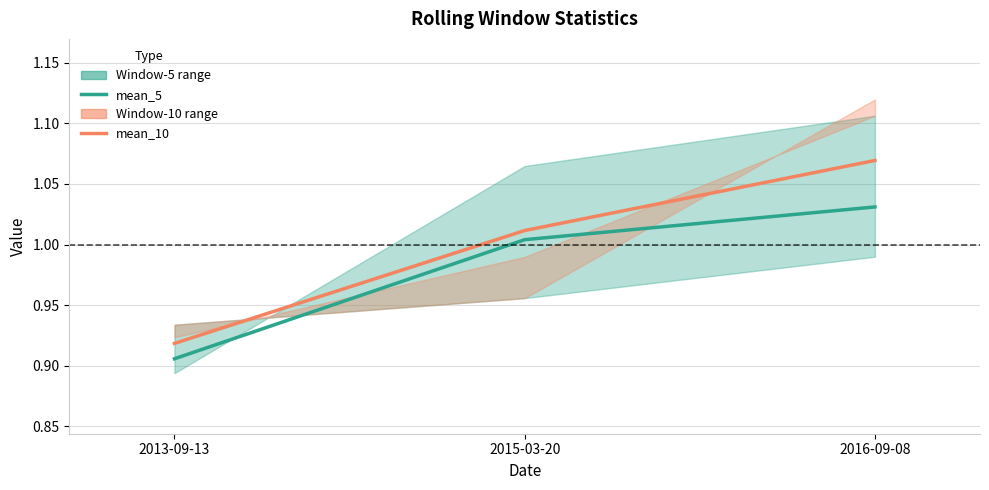

What is the maximum value shown in the chart?

1.1